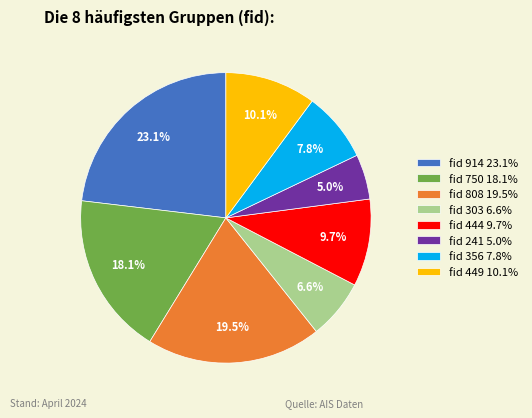

How many segments does this pie chart have?

8